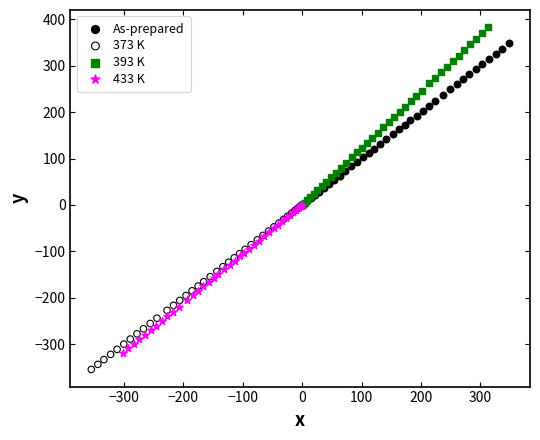

Which series contains the lowest Y value?

373 K